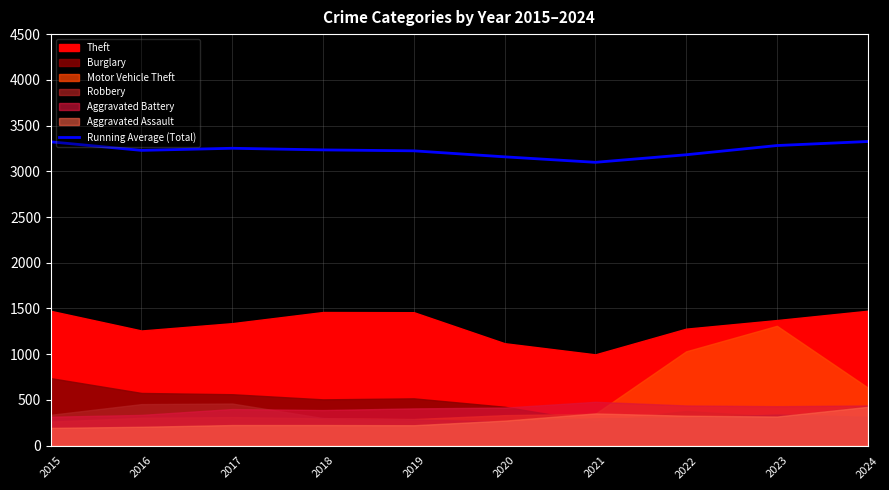

How many interior local peaks (higher than both neighbors) does the data have?

1